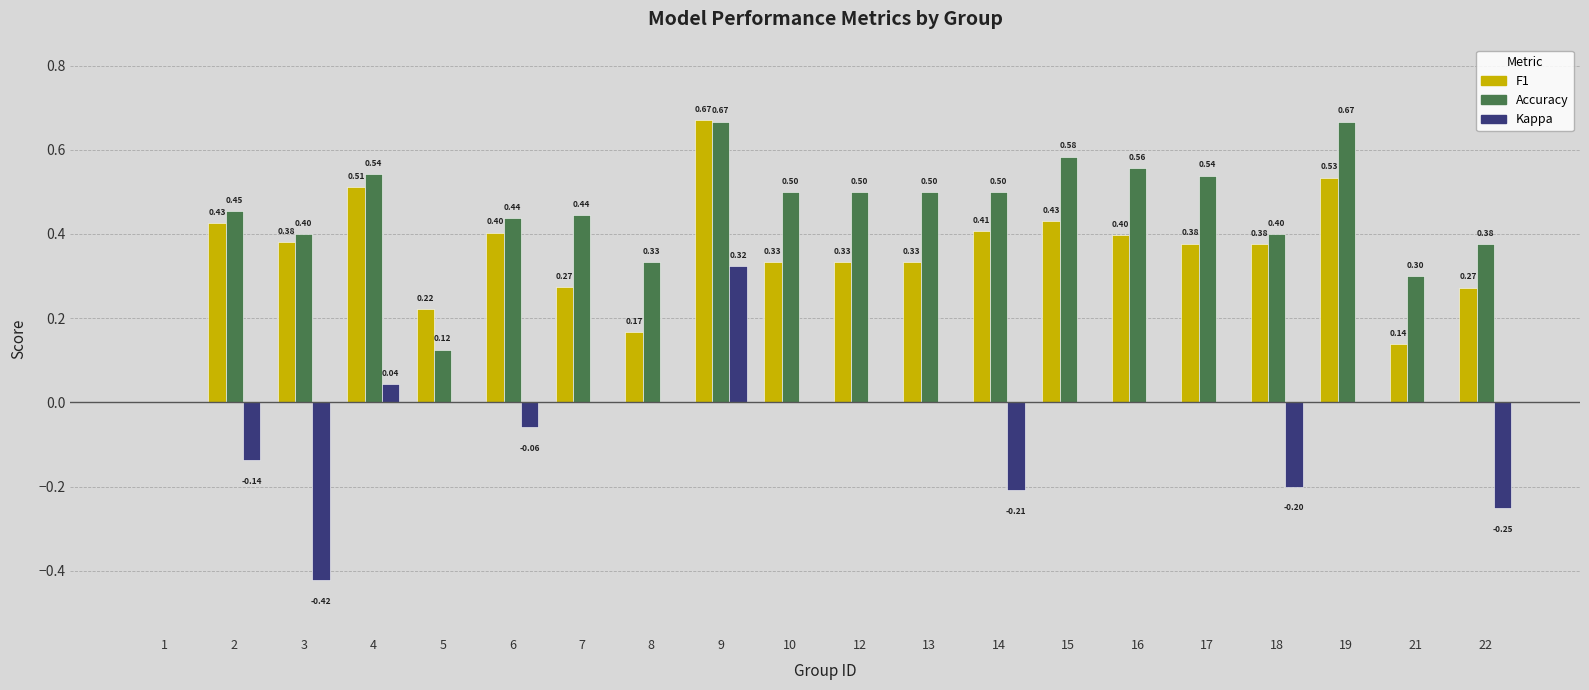

What are all the series names shown in the legend?

f1, accuracy, kappa